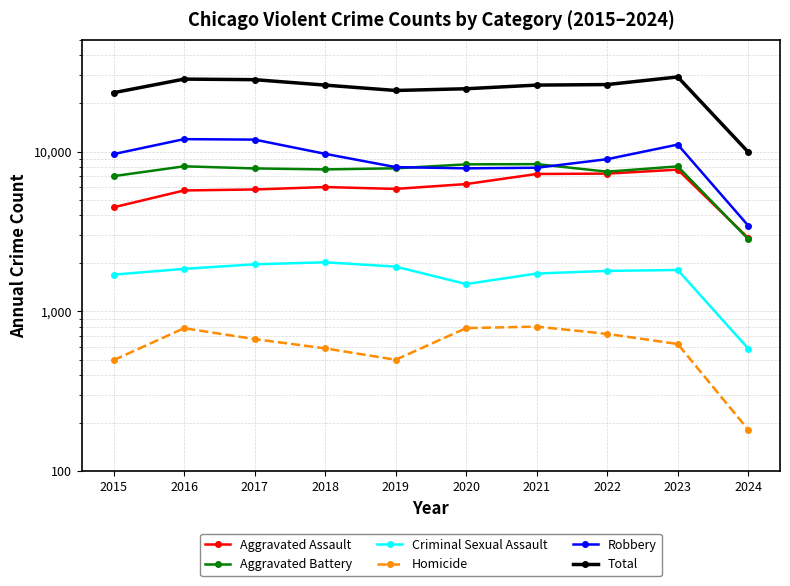

How many times do Aggravated Battery and Aggravated Assault cross each other?

1